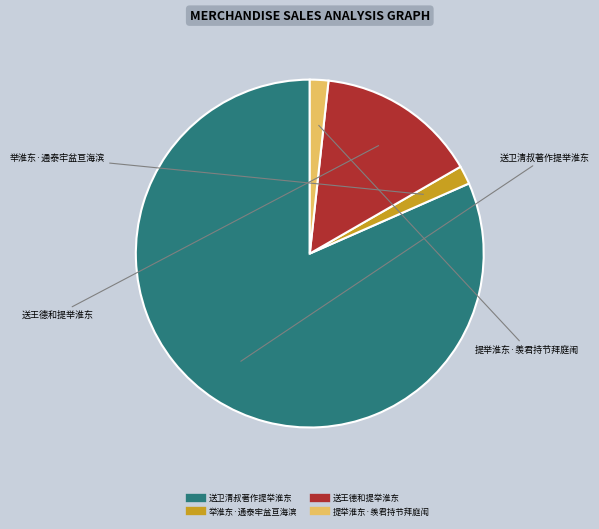

Is there a majority slice in this chart?

Yes